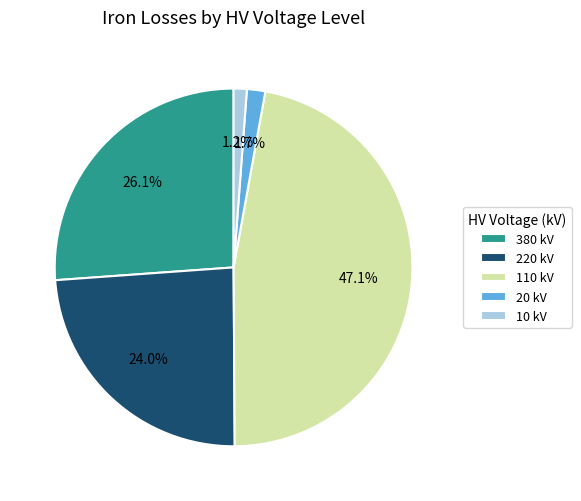

What percentage is the 380 slice, to the nearest percent?

26%